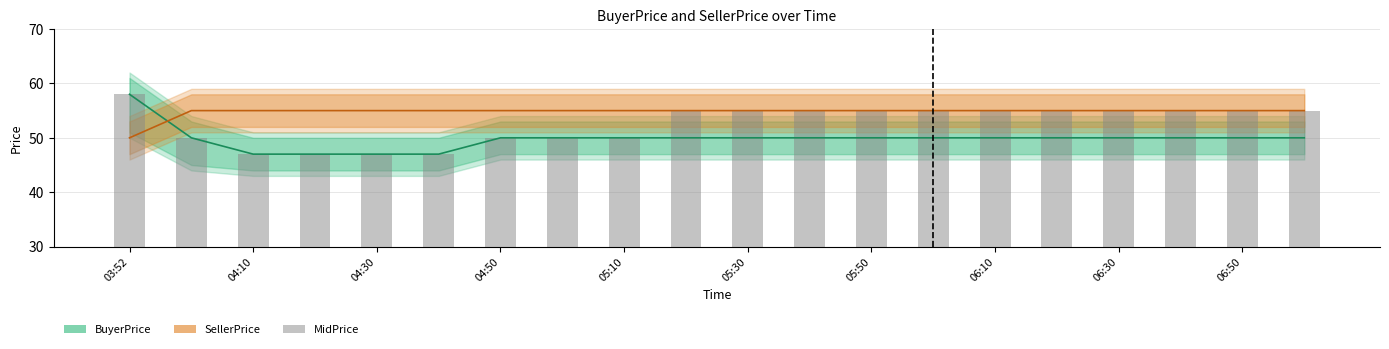

How many data points does each series have?

20